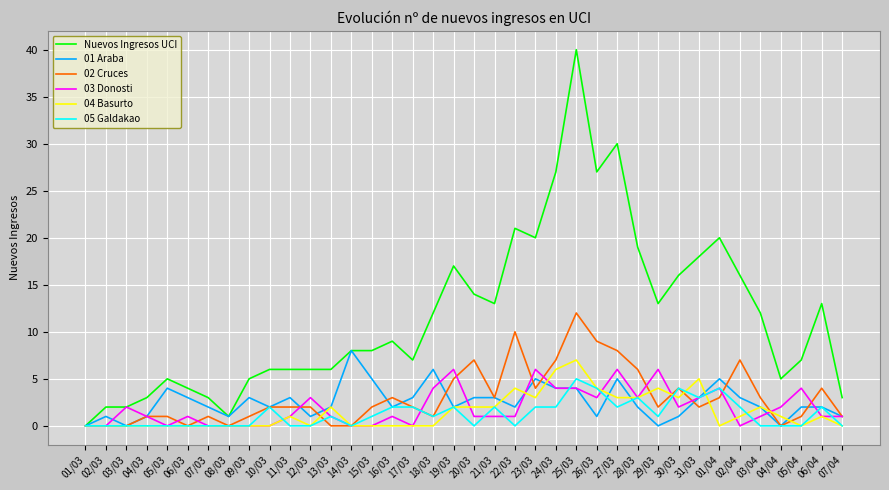

Which series has the widest spread of values?

Nuevos Ingresos UCI